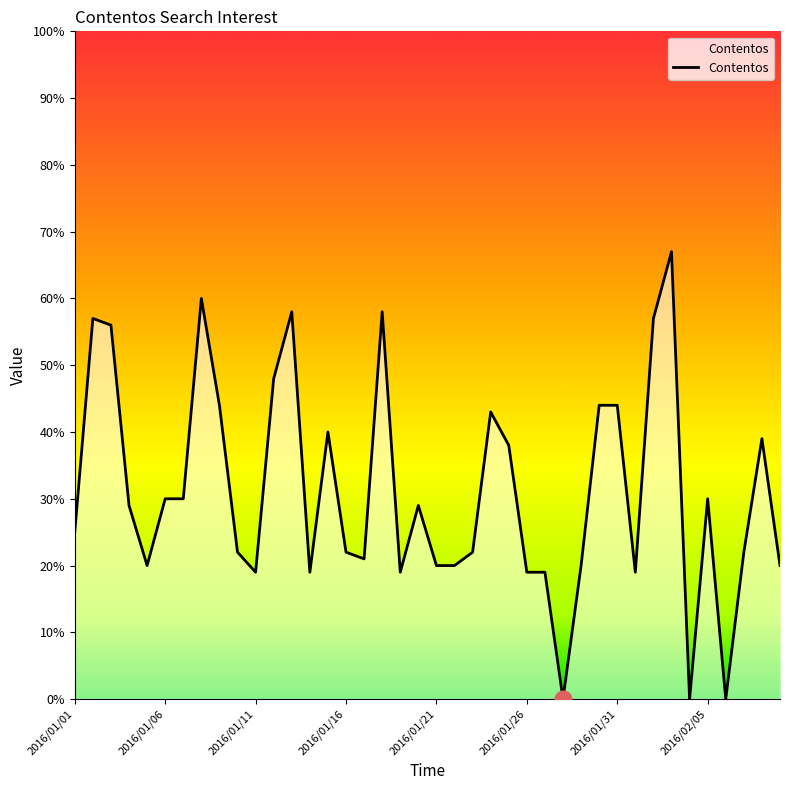

What is the difference between the maximum and minimum values?

67